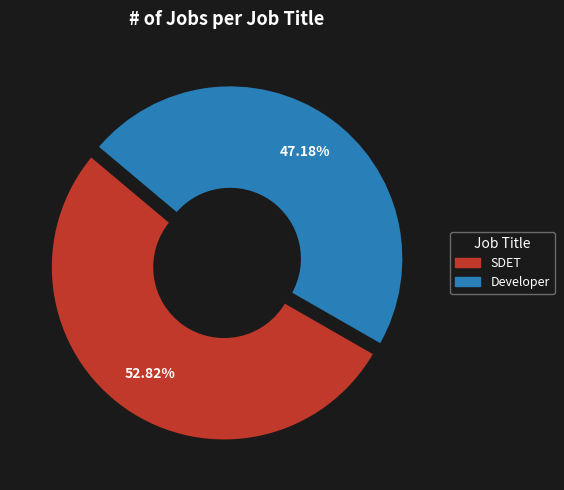

What is the largest slice in the pie chart?

SDET